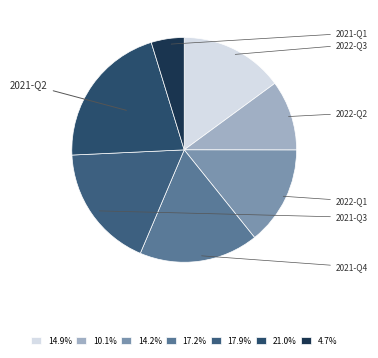

How many slices are in this pie chart?

7